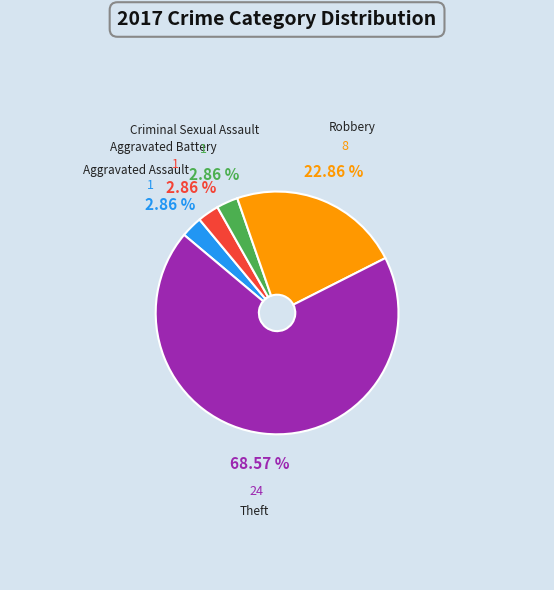

Is there any slice that represents more than half of the pie?

Yes